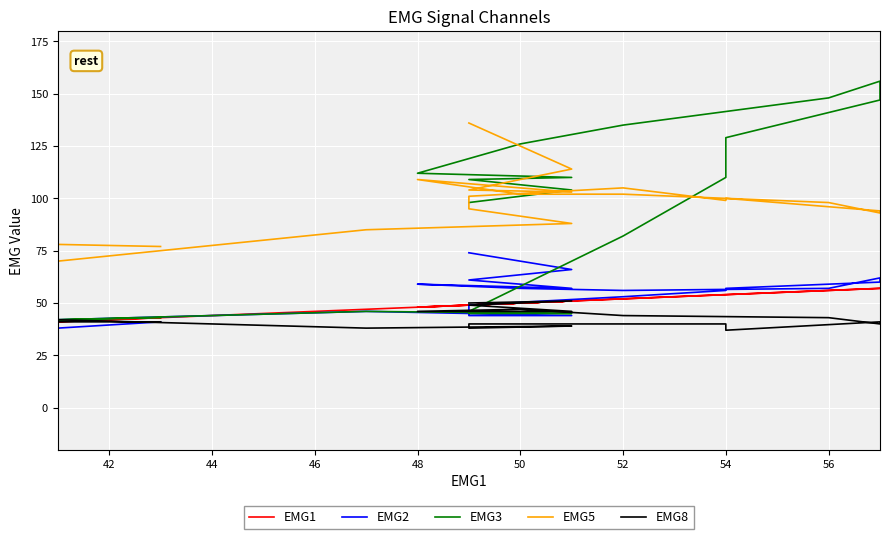

How many distinct data groups are displayed?

5